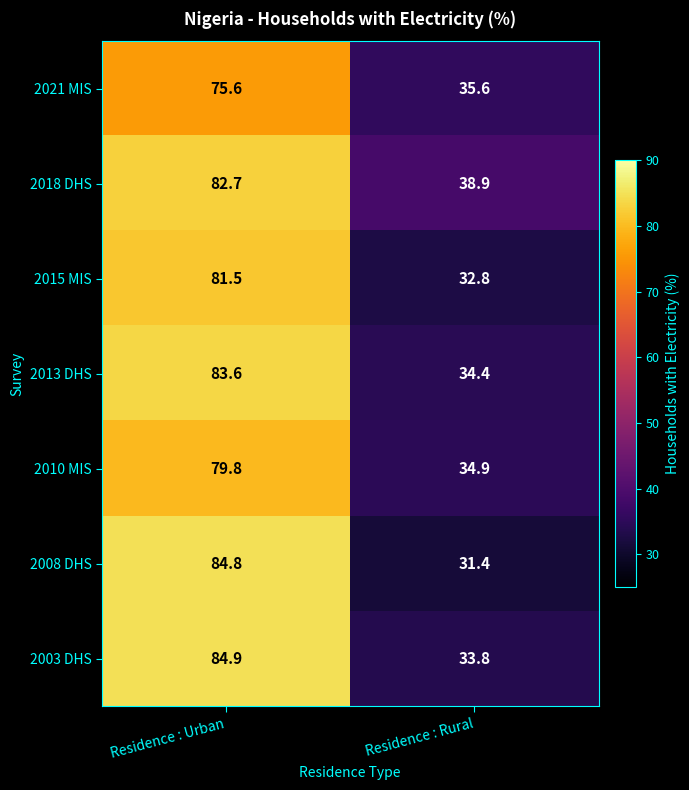

At Residence : Urban, list the series in order from largest to smallest.

2003 DHS, 2008 DHS, 2013 DHS, 2018 DHS, 2015 MIS, 2010 MIS, 2021 MIS